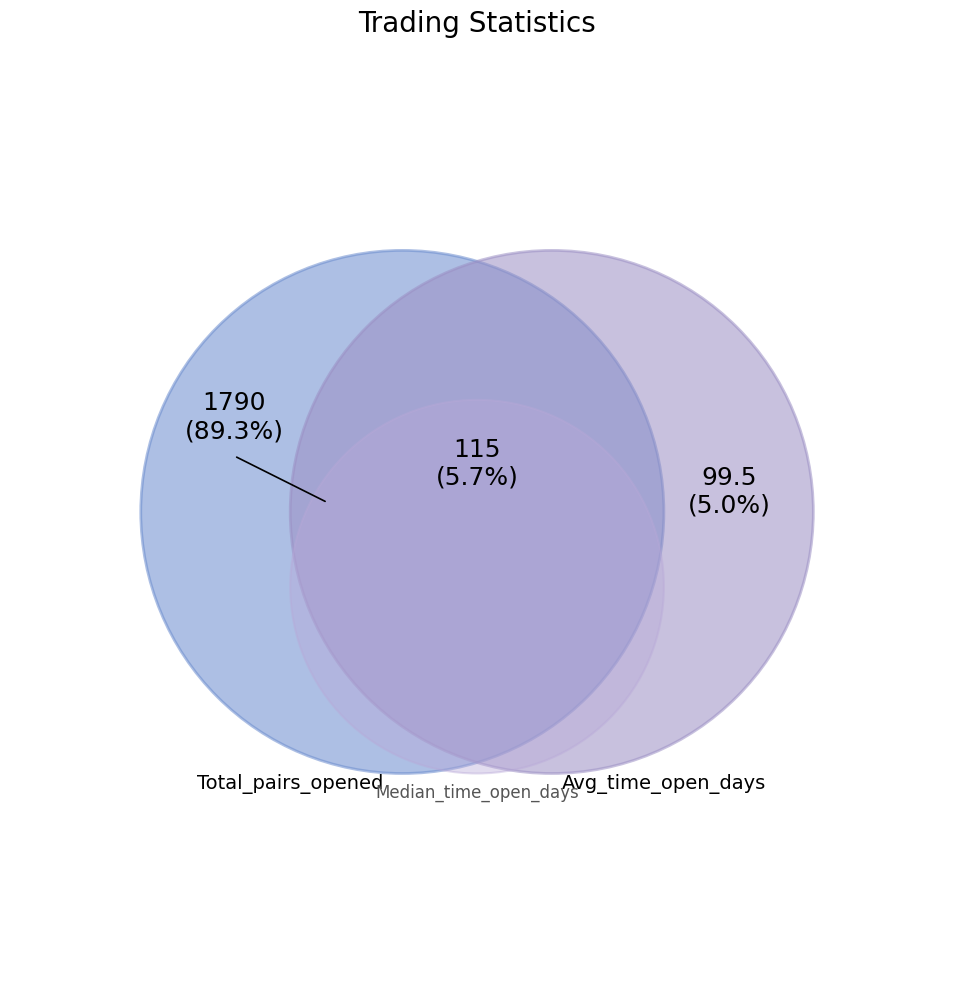

Does Median_time_pairs_are_open_in_days represent more than half of the total?

No